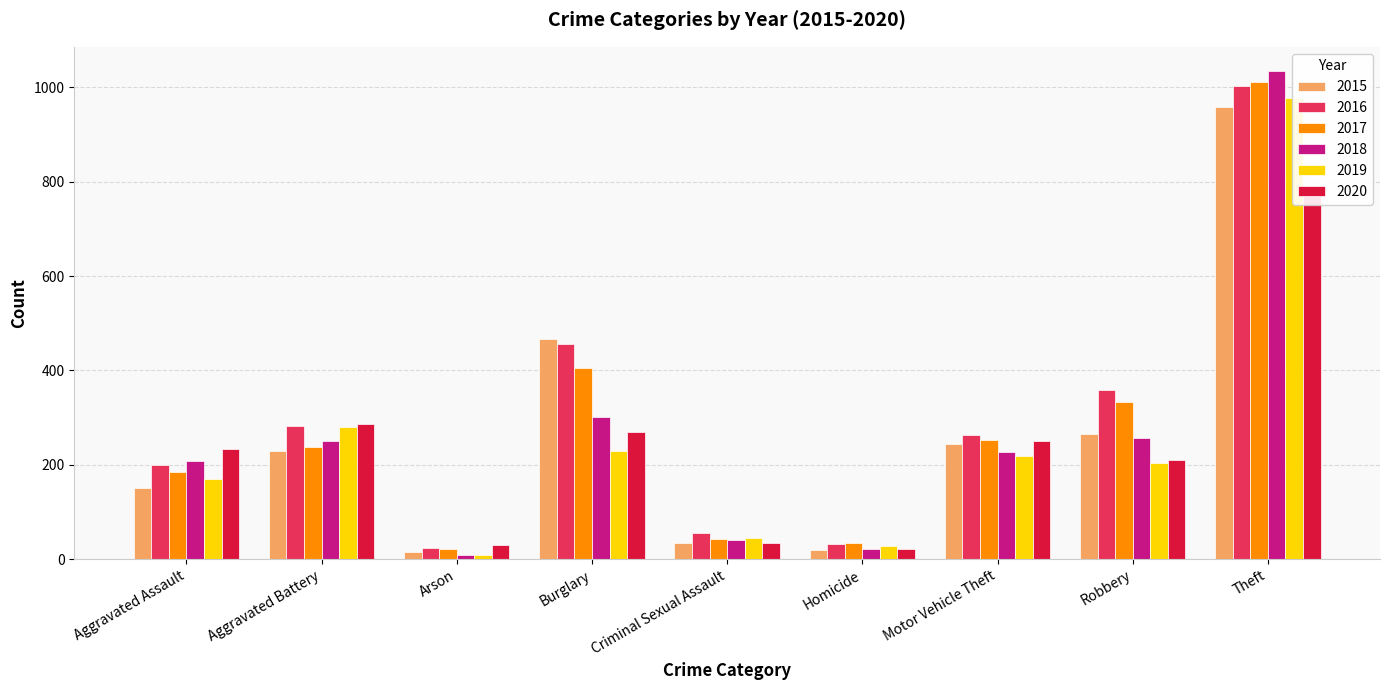

What is the minimum value for 2015?

15